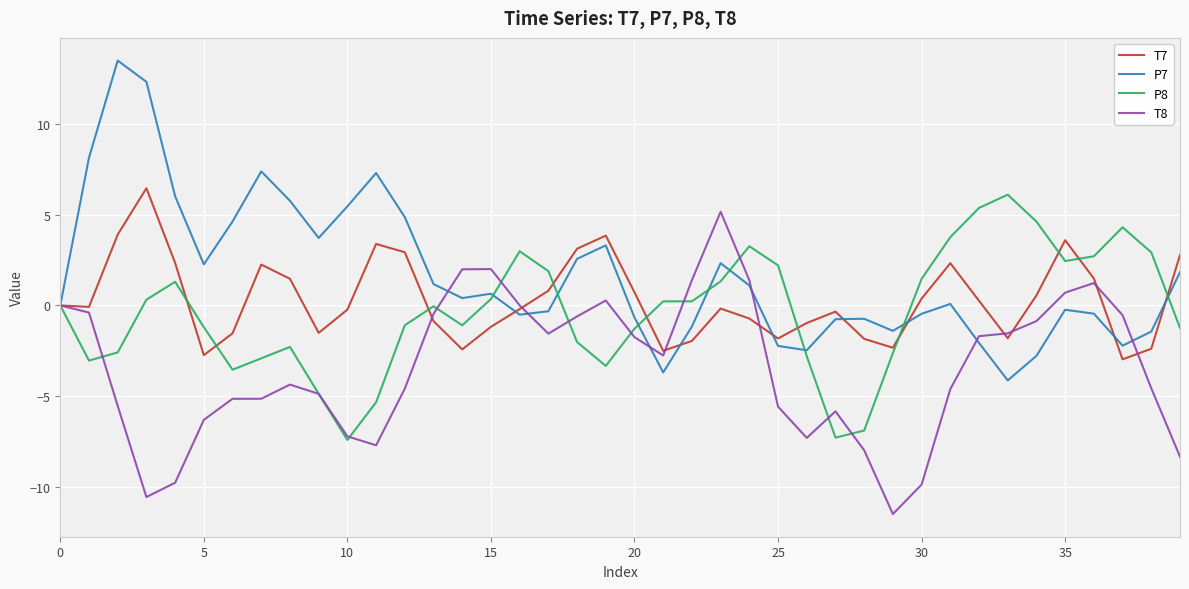

Which series has the largest range (max minus min)?

P7